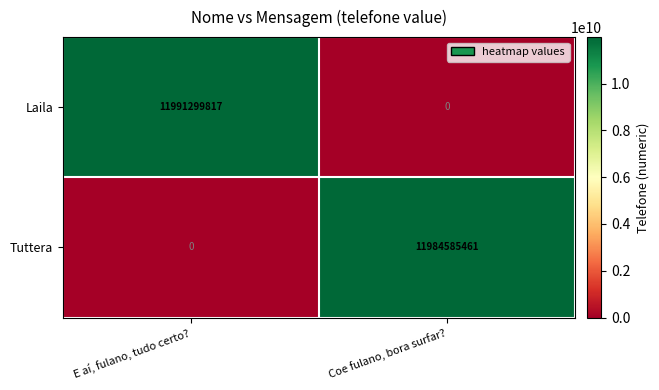

What value does the Laila series have at E aí, fulano, tudo certo?, to the nearest 100?

11991299800